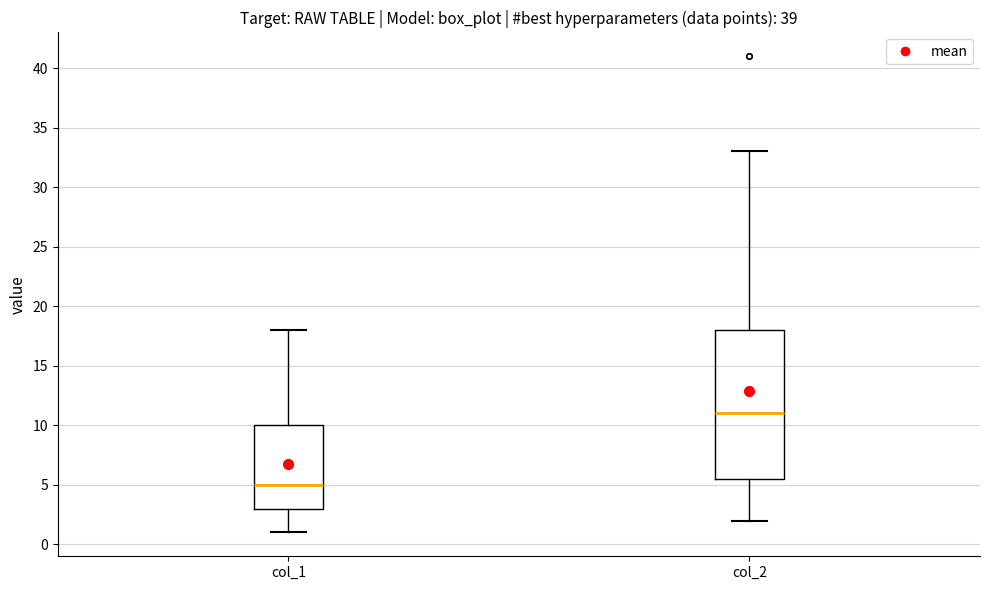

Where does the lower whisker of the box for col_1 end on the y-axis? The values are not printed on the chart, so give them approximately, as read against the axis.

1.0